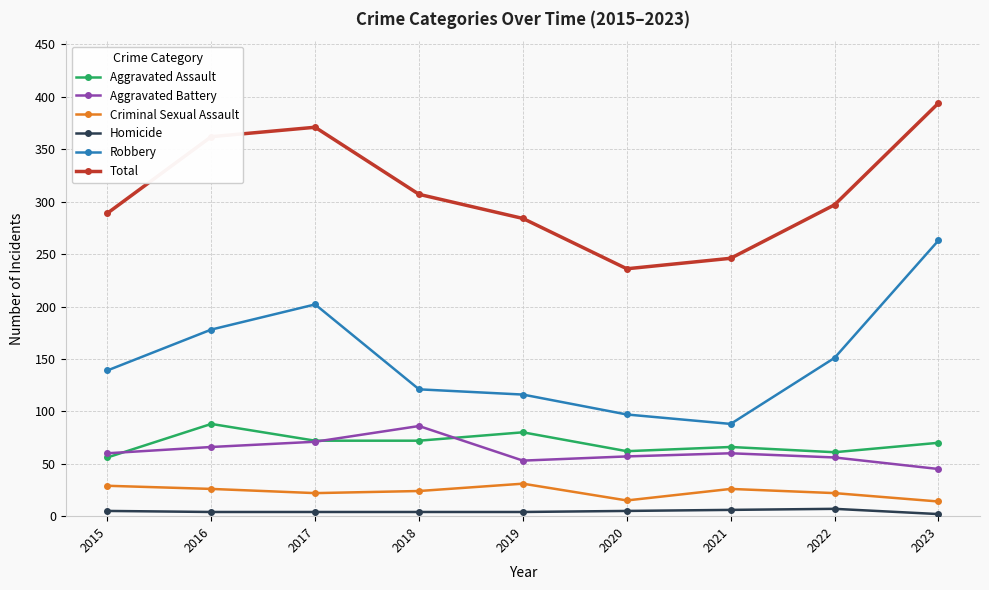

At which category is the sum across all series the highest?

2023